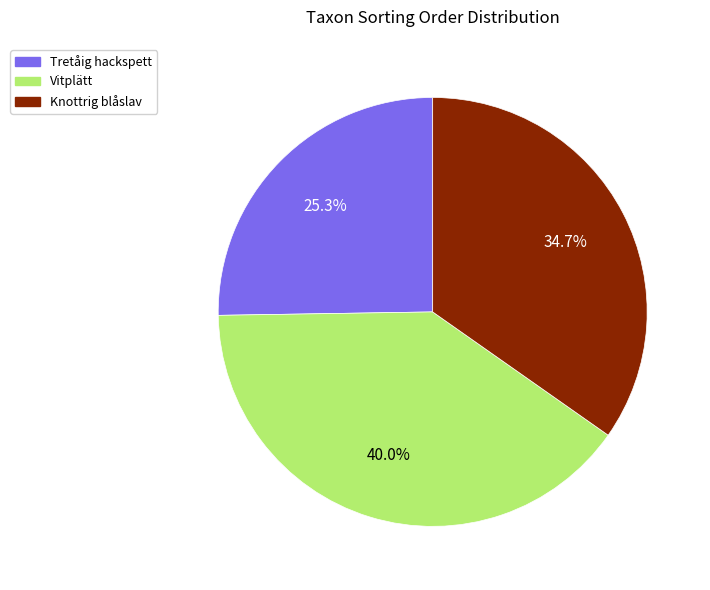

To the nearest percent, what portion does Tretåig hackspett represent?

25%